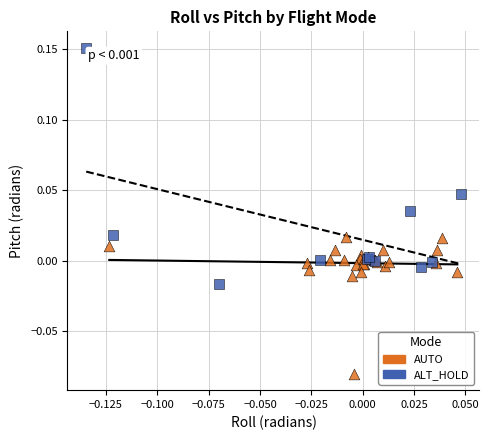

Which series reaches the minimum Y coordinate?

AUTO